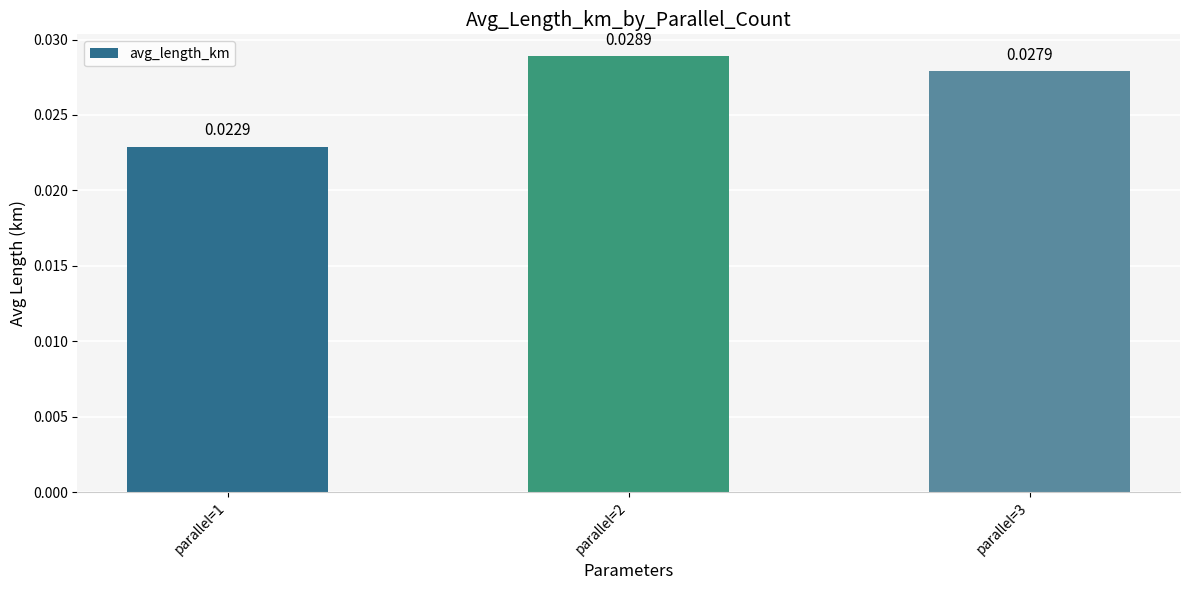

How many bars are there in total?

3